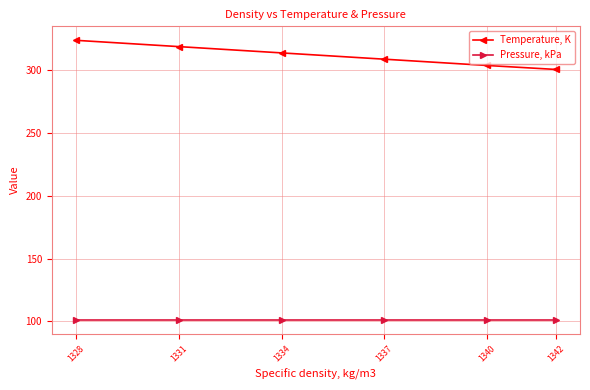

Is it true that Pressure, kPa equals 101.3 at 1342?

True